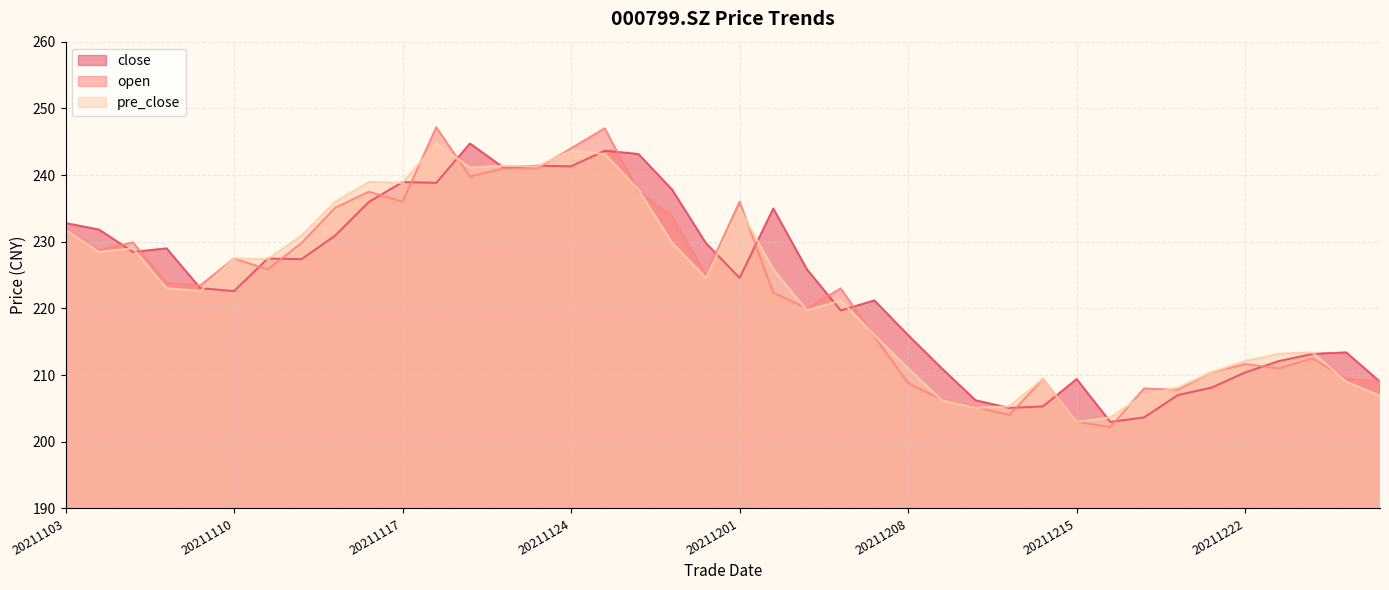

Between 20211206 and 20211207, which series saw the biggest shift?

open